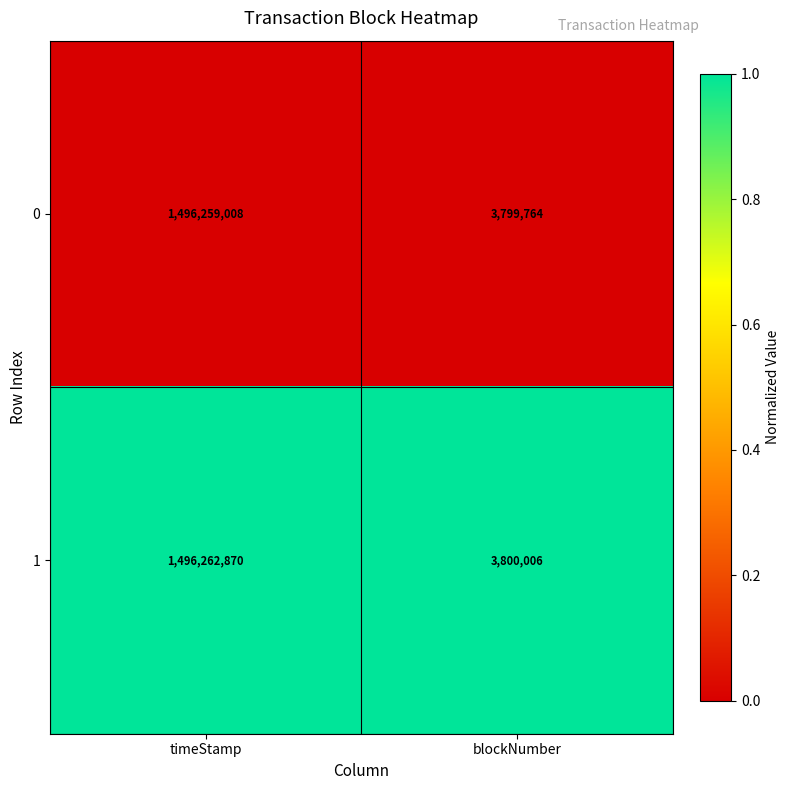

Rank the series by their maximum value, from lowest to highest.

0, 1